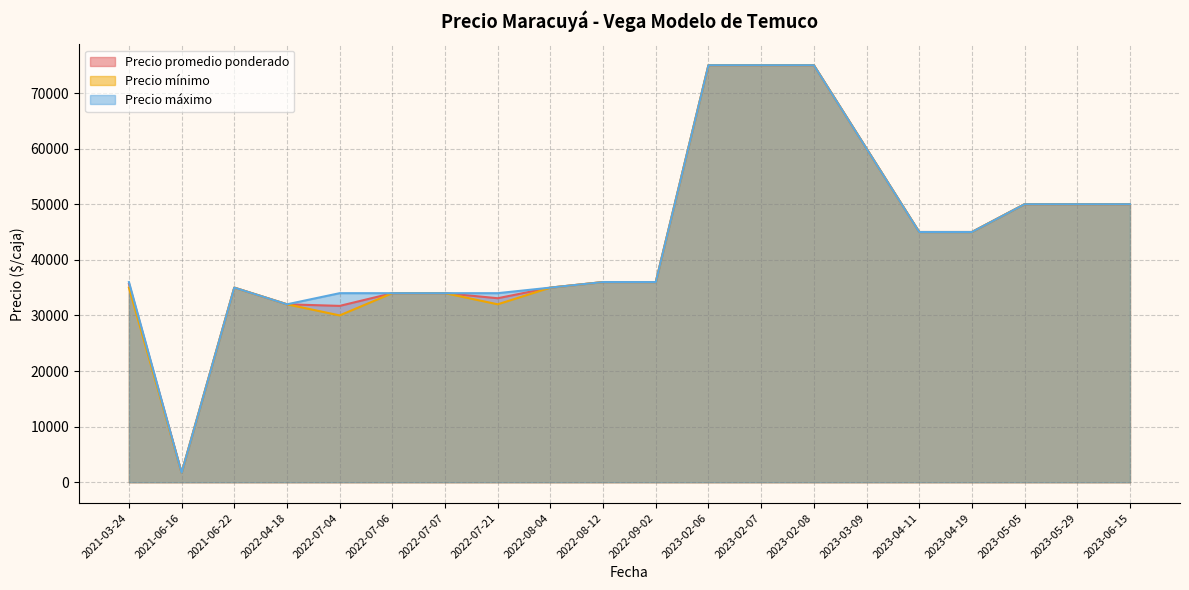

Rank the series at 2022-04-18 from highest to lowest value.

Precio promedio ponderado, Precio mínimo, Precio máximo